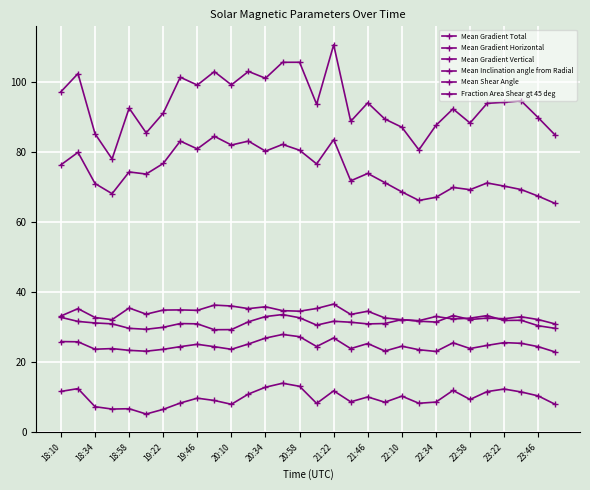

True or false: Fraction Area Shear gt 45 deg has more than 0 points higher than both neighbors.

True